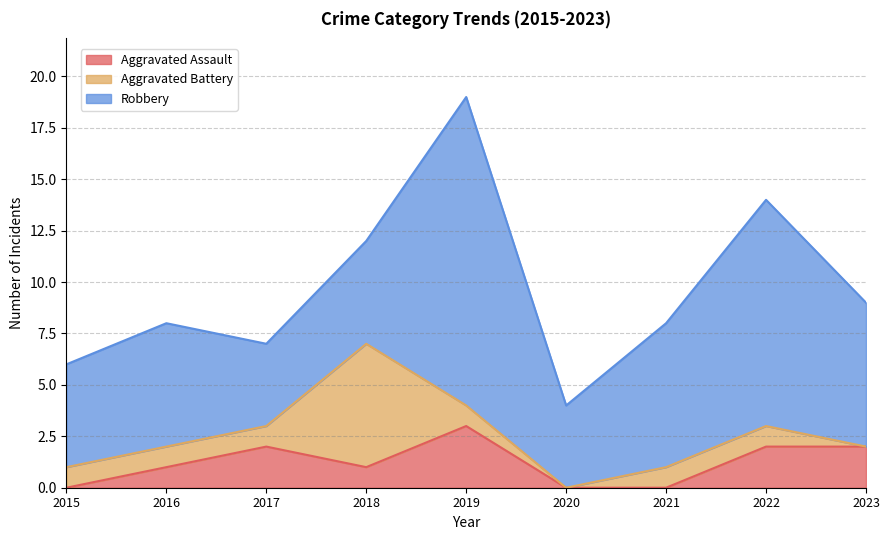

True or false: Robbery and Aggravated Battery cross at least once.

True